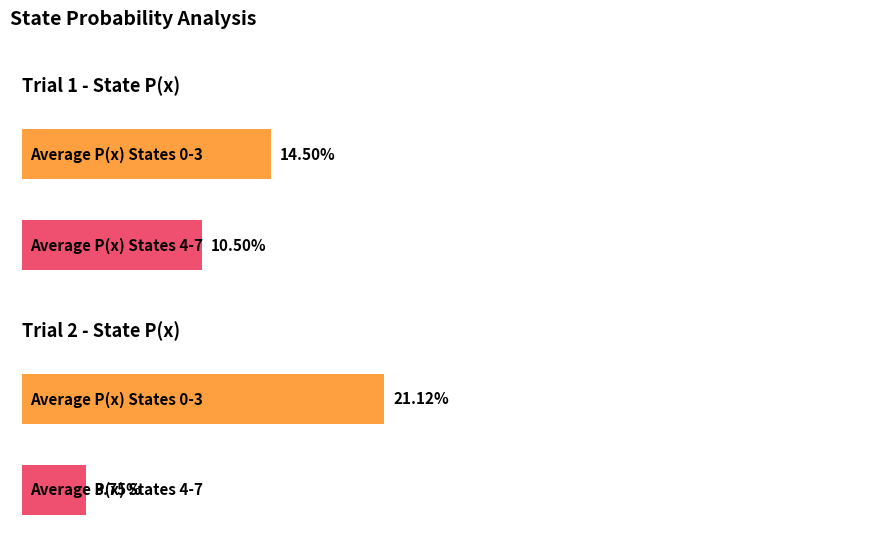

What are all the series names shown in the legend?

P(x) Trial1, P(x) Trial2